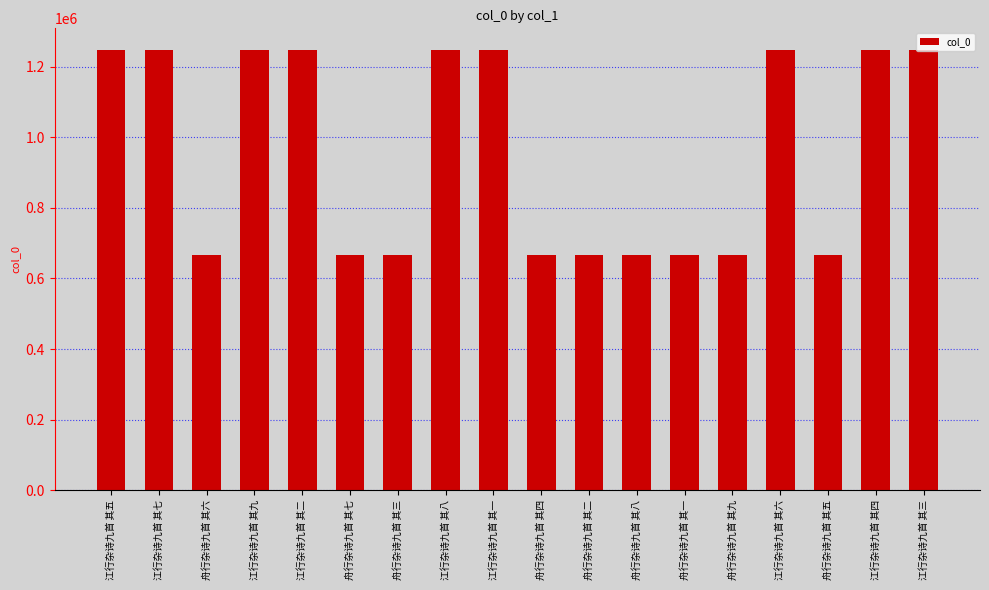

Approximately how many times larger is the value at 舟行杂诗九首 其二 compared to 舟行杂诗九首 其八?

1.0